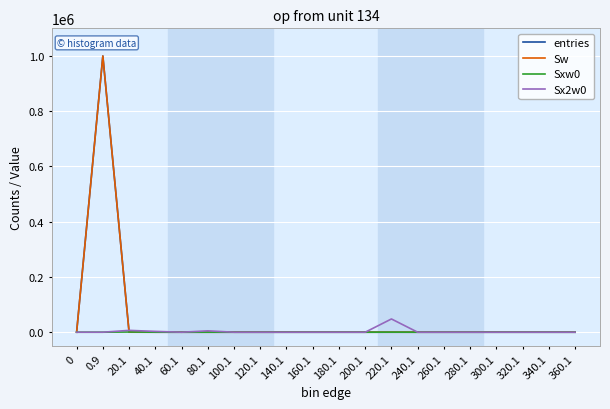

The Sx2w0 series shows 26896 at 280.1. True or false?

False